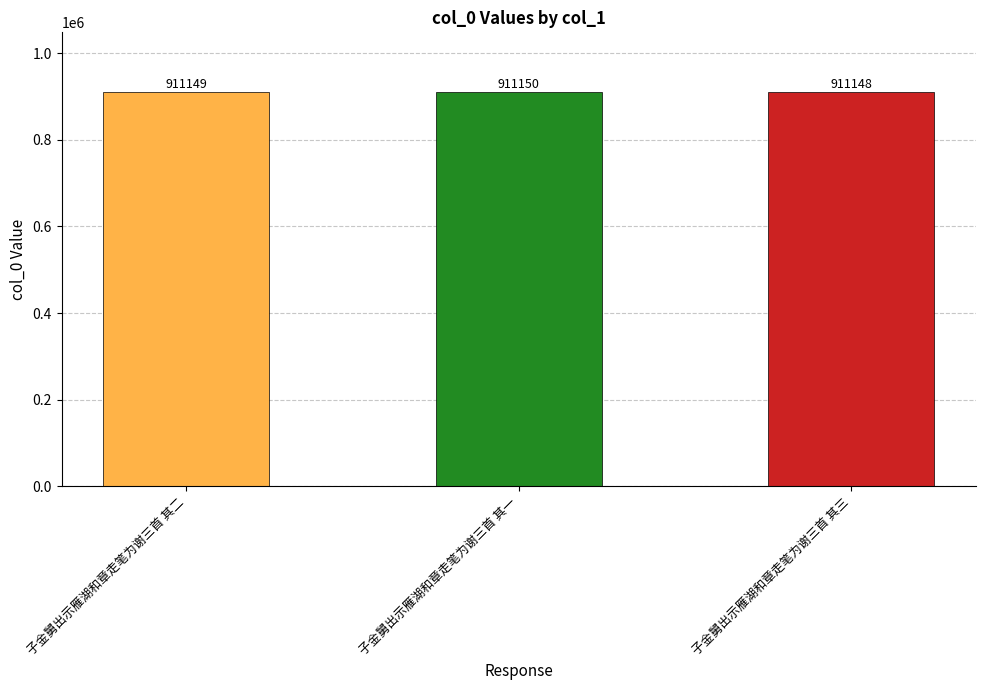

How many data points are less than 911149?

1